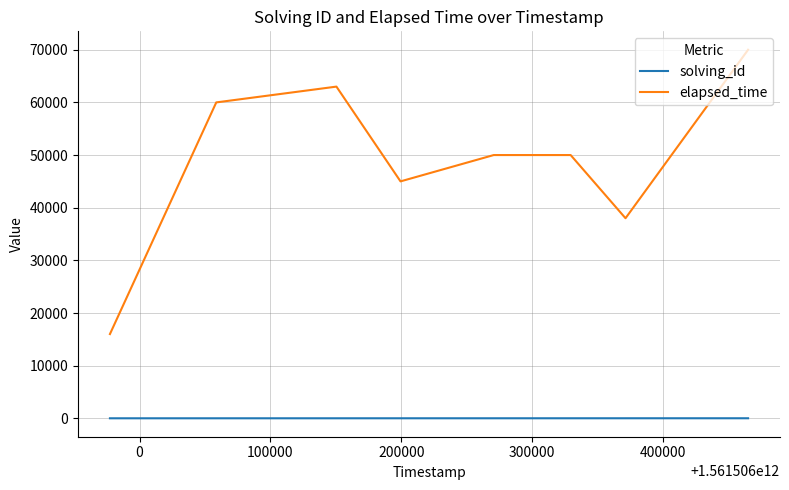

Which series has the widest spread of values?

elapsed_time